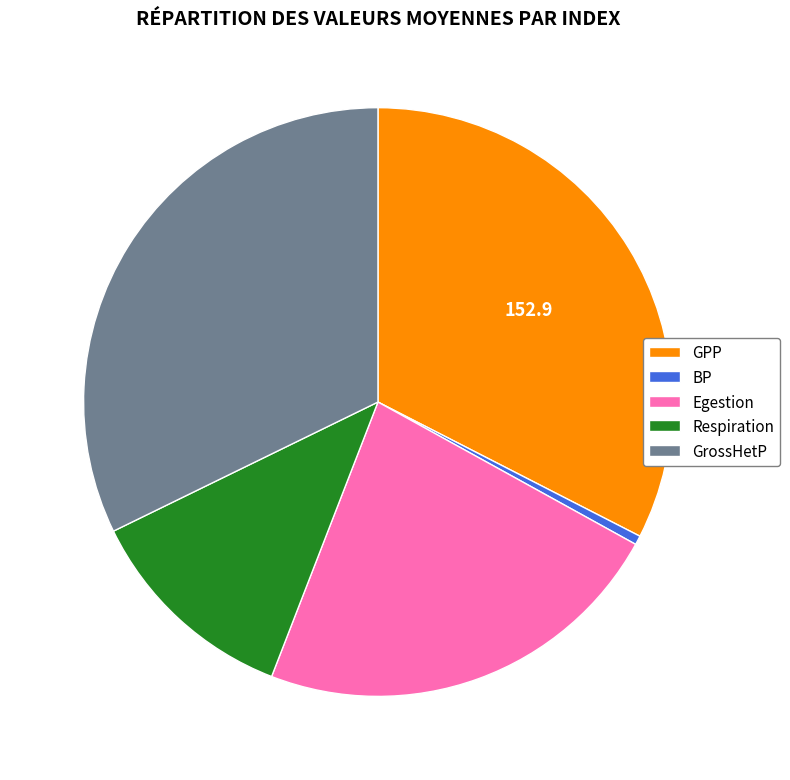

Which has a higher value, GPP or Respiration?

GPP